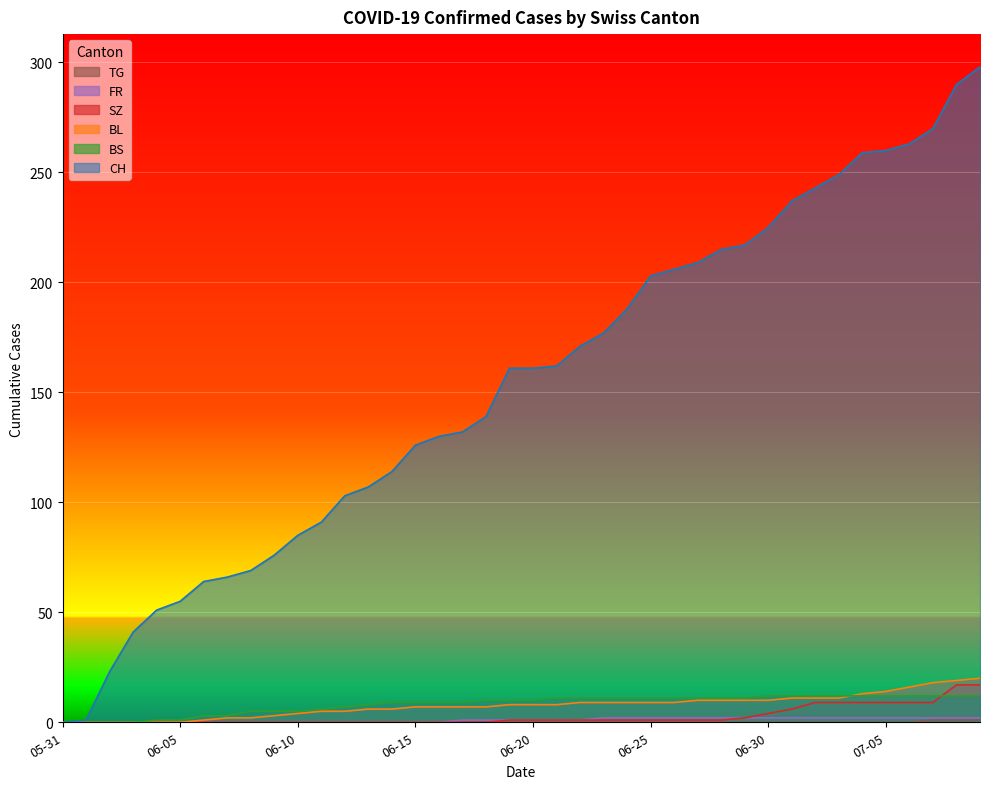

Is it true that FR equals -1 at 14?

False